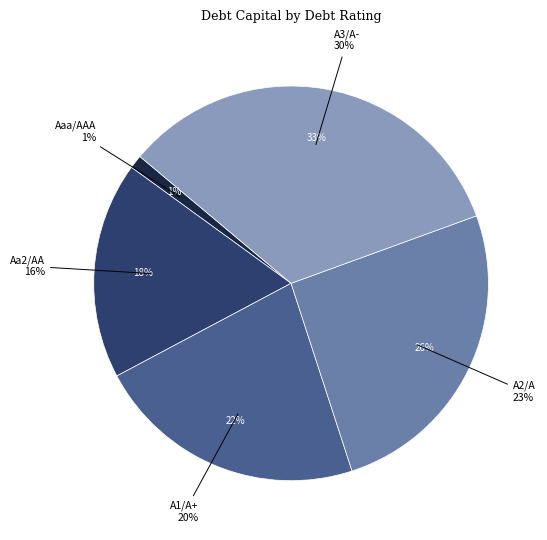

Does A1/A+ represent more than half of the total?

No